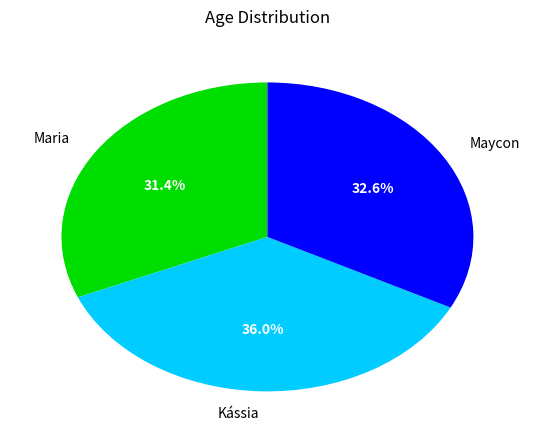

To the nearest percent, what is the difference between the largest and smallest slice percentages?

5%